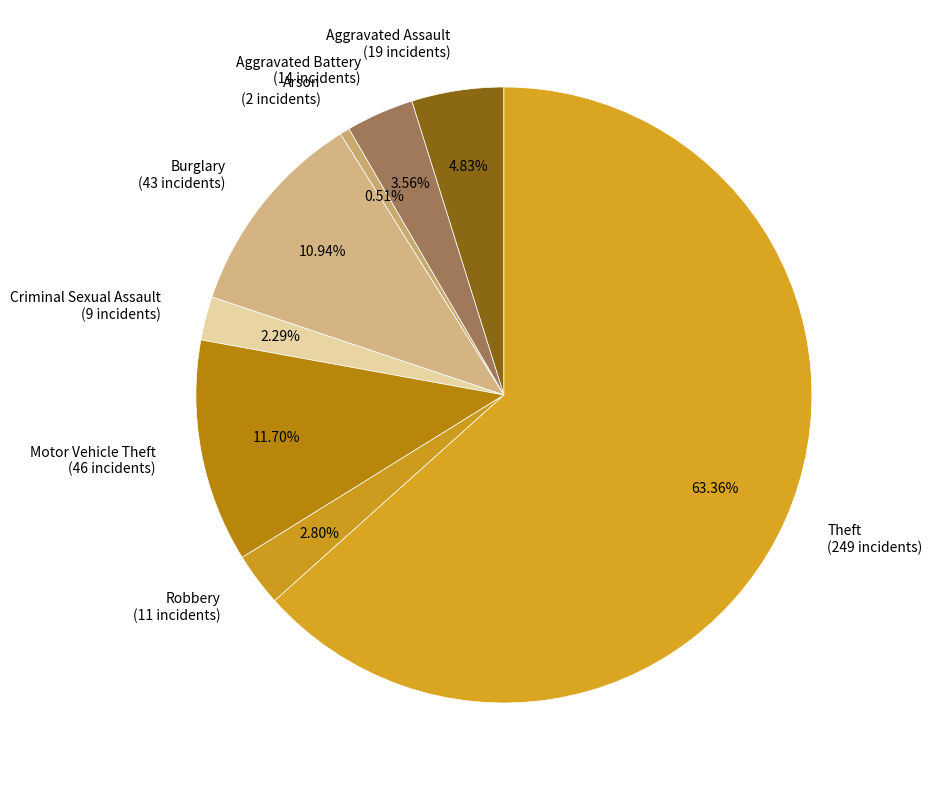

Count the number of slices in the pie.

8